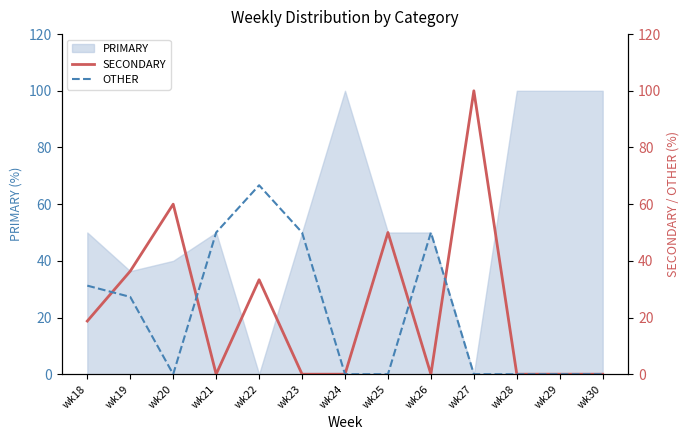

True or false: PRIMARY has a value of 50.0 at wk26.

True